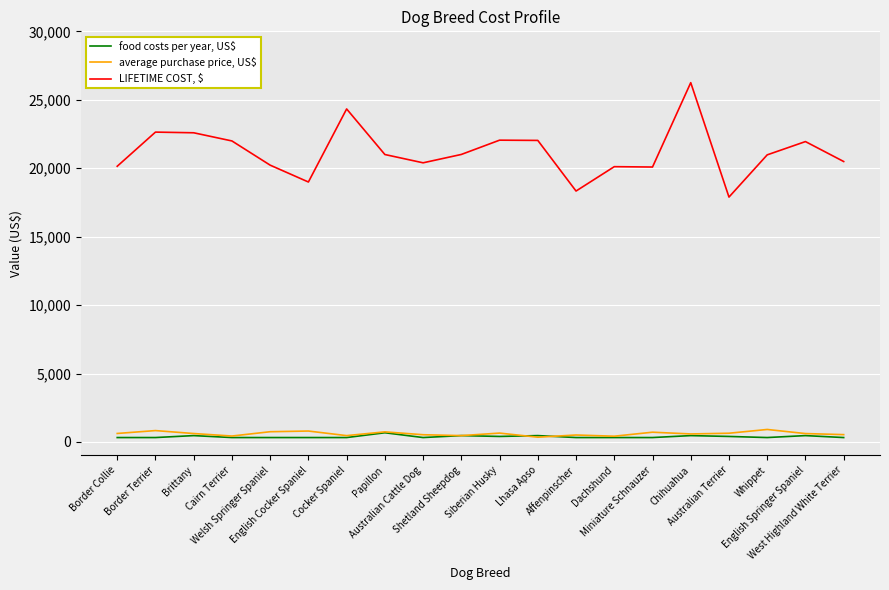

What is the greatest value displayed?

26250.0